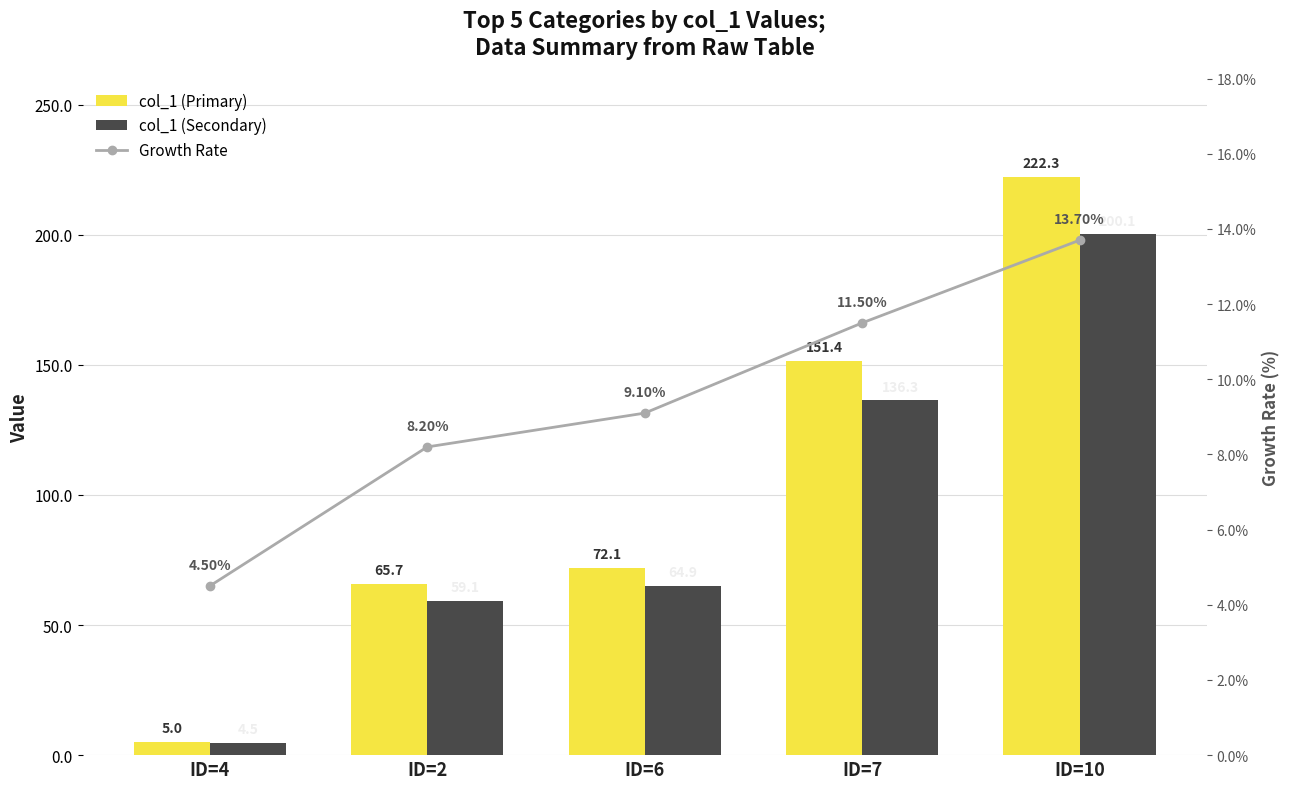

Which series has the largest total across all categories?

col_1 (Primary)